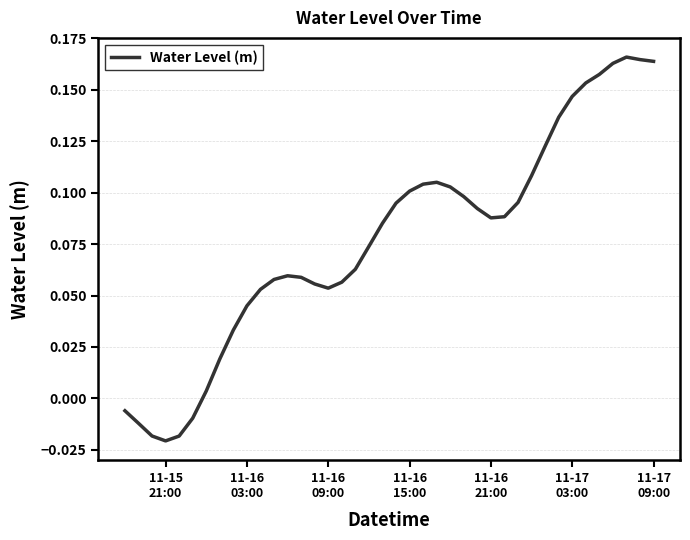

How many lines are shown in the chart?

1